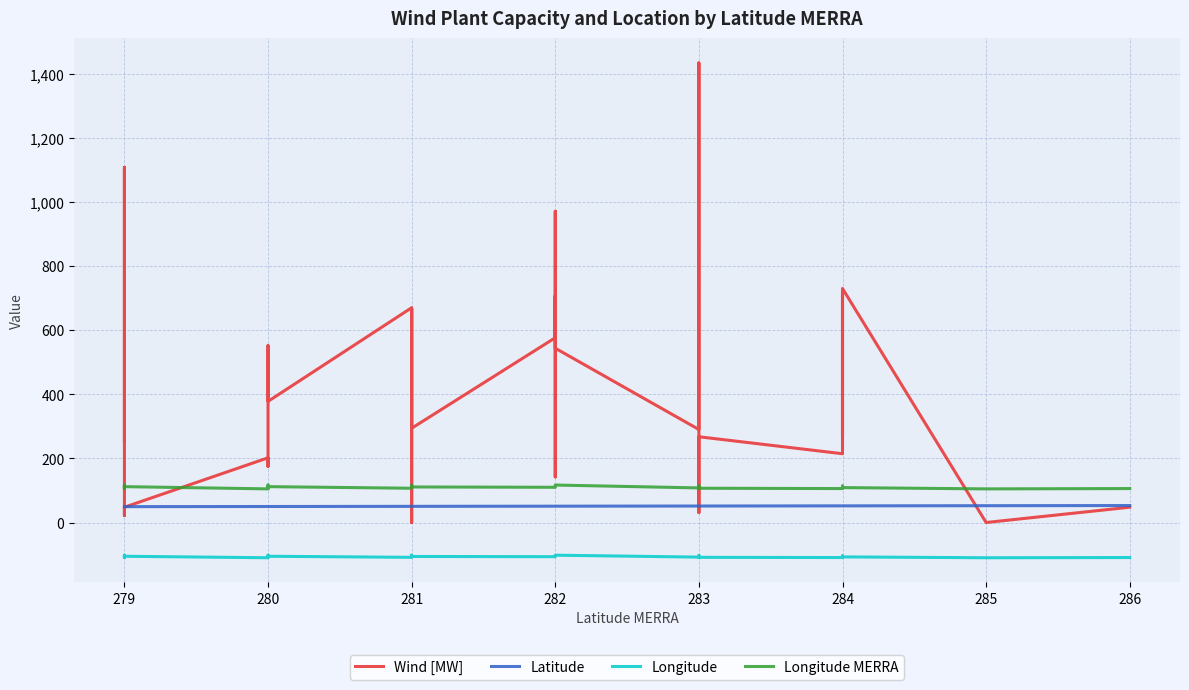

What is the average value of the Wind [MW] series?

446.4